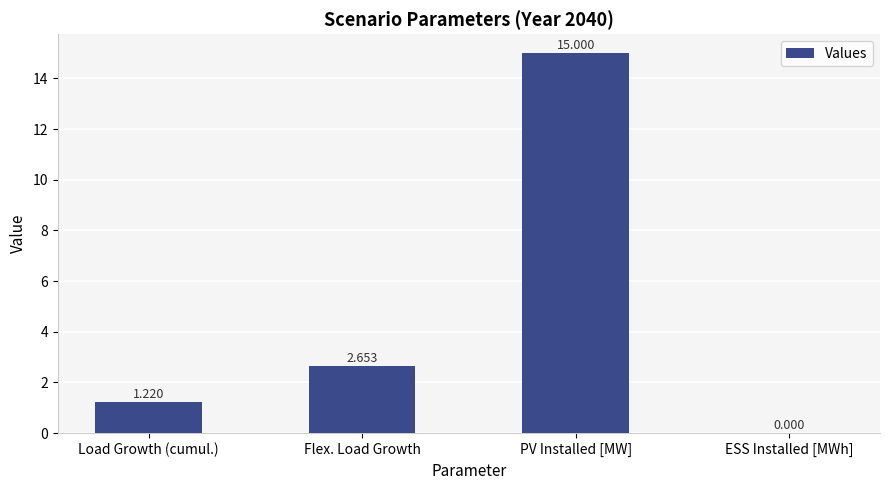

What is the change in value from Flex. Load Growth to PV Installed [MW]?

+12.3